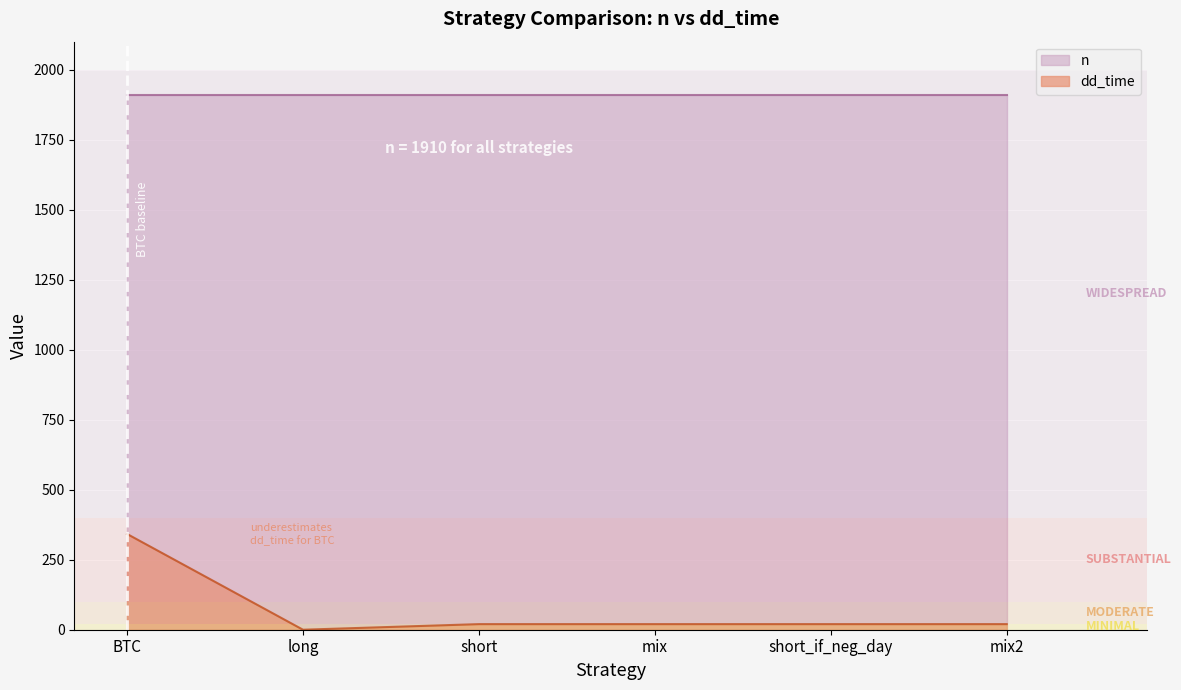

Which series has the largest range (max minus min)?

dd_time